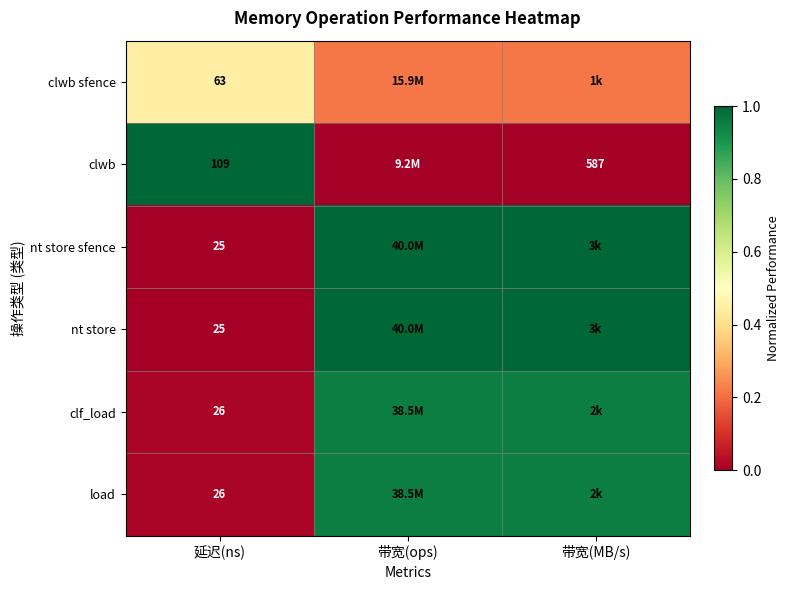

Between 延迟(ns) and 带宽(ops), which series saw the biggest shift?

clwb